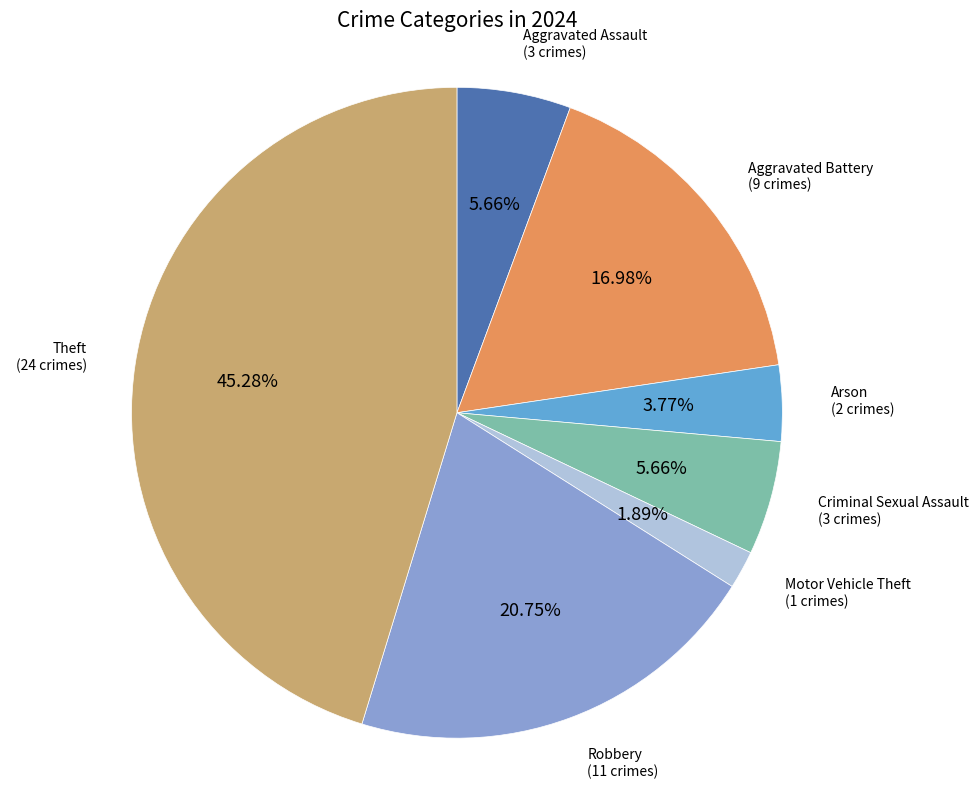

What is the largest slice in the pie chart?

Theft